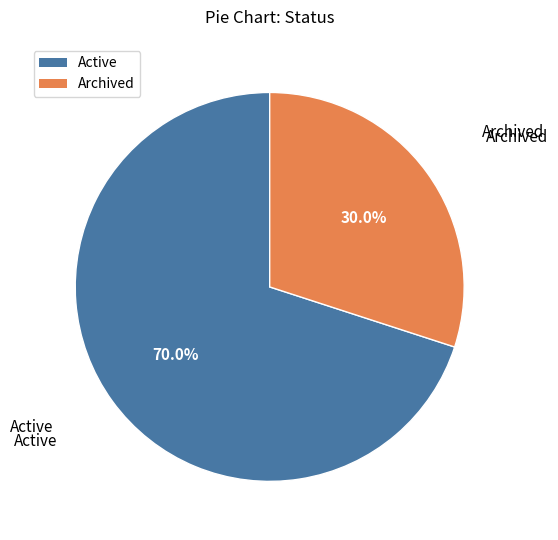

Rank the categories by value from highest to lowest.

Active, Archived